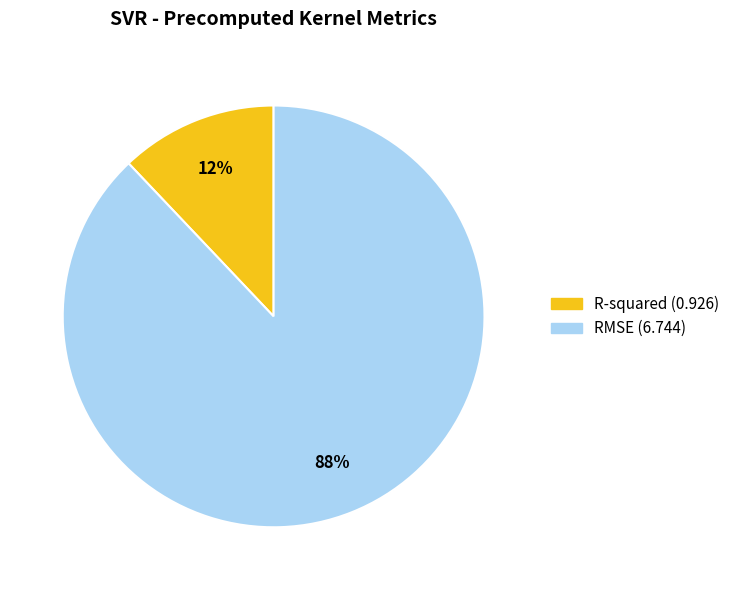

Between RMSE and R-squared, which is larger?

RMSE